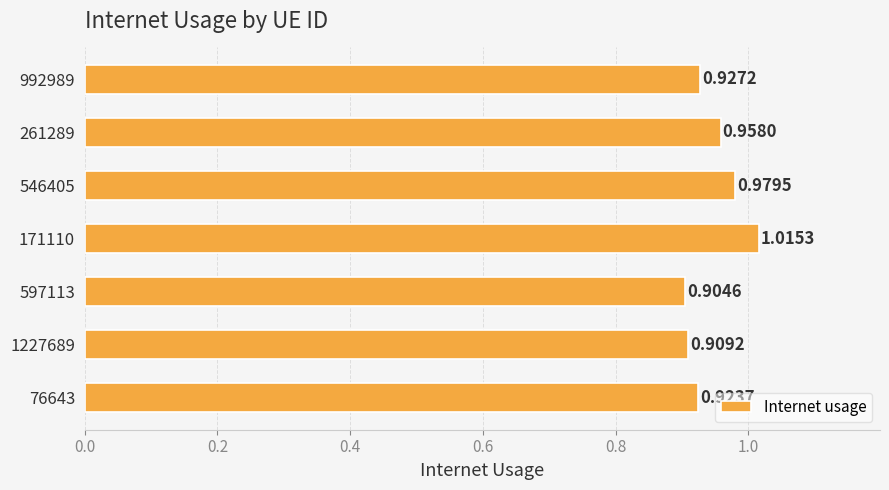

Rank the categories by value from lowest to highest.

597113, 1227689, 76643, 992989, 261289, 546405, 171110